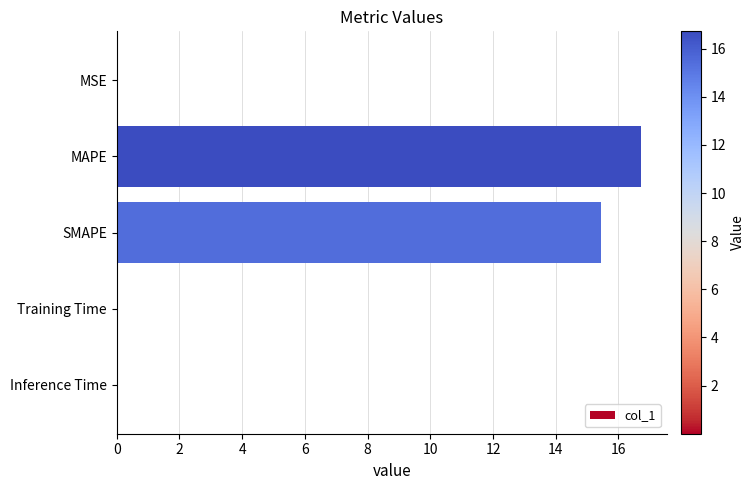

The chart shows a value of 0.0 at Inference Time. True or false?

True